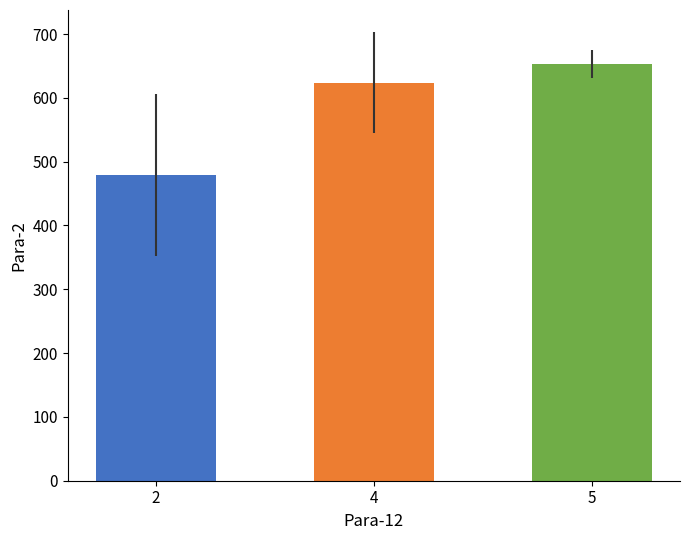

List the labels in order of value, largest first.

5, 4, 2